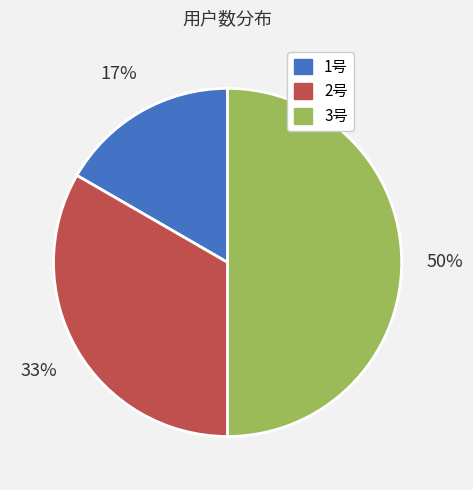

What percentage is the 3号 slice, to the nearest percent?

50%